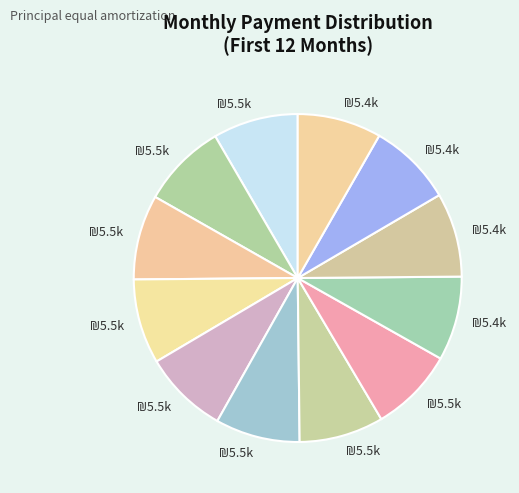

How many slices are in this pie chart?

12